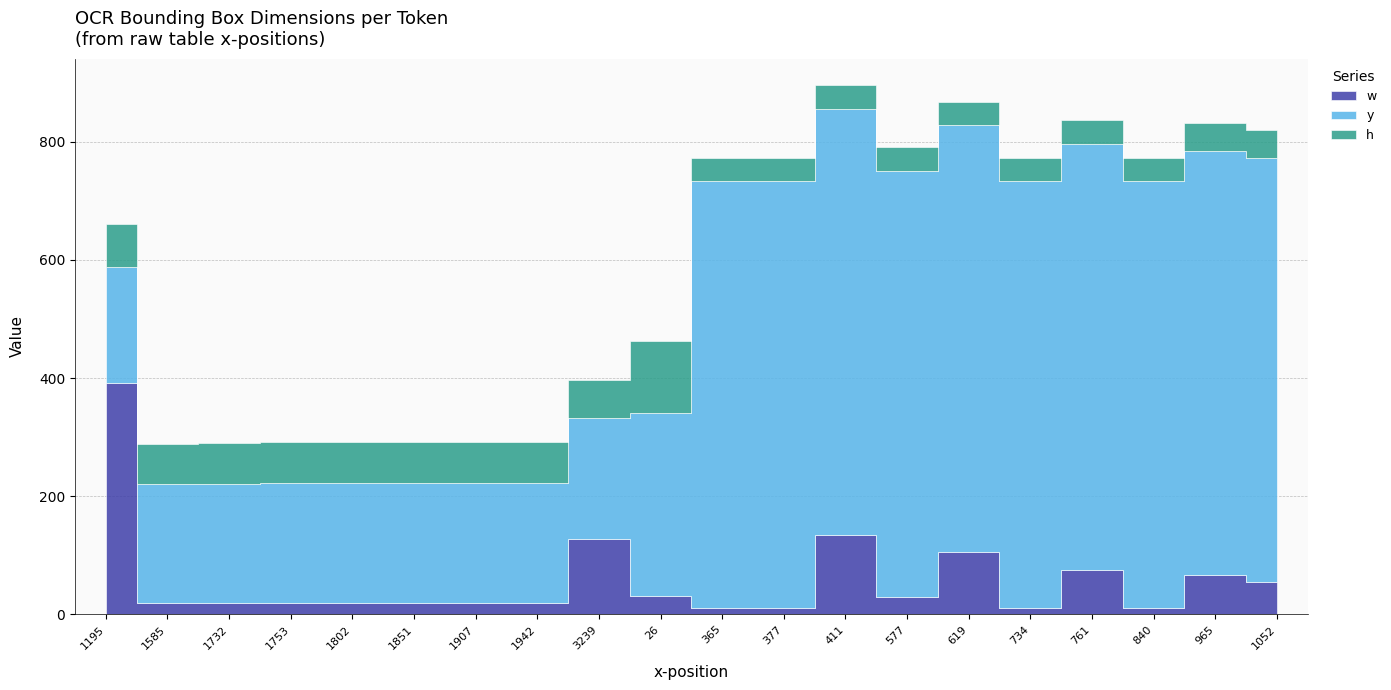

What are all the series names shown in the legend?

w, y, h